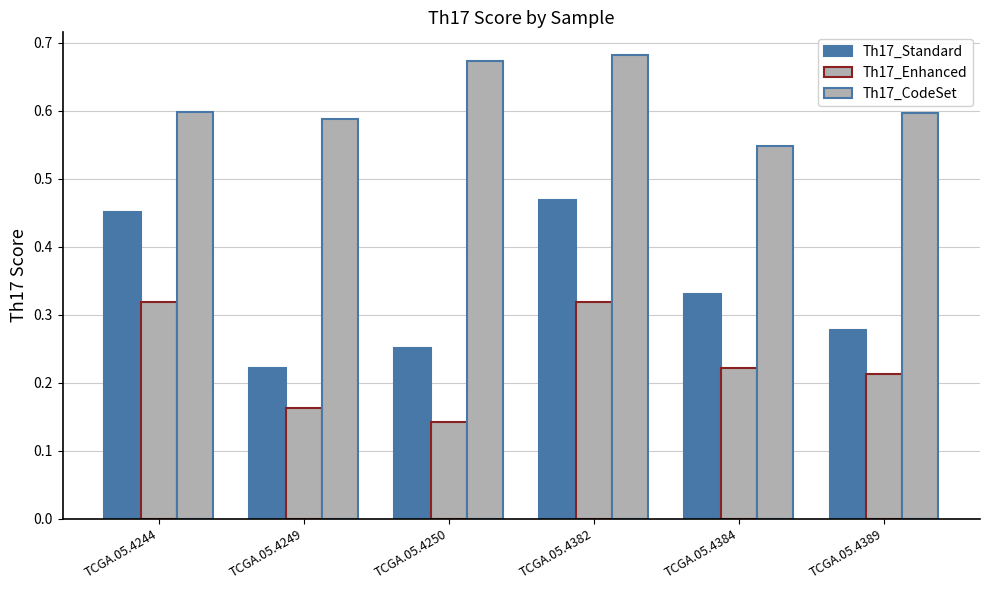

How many bars are there in each group?

3